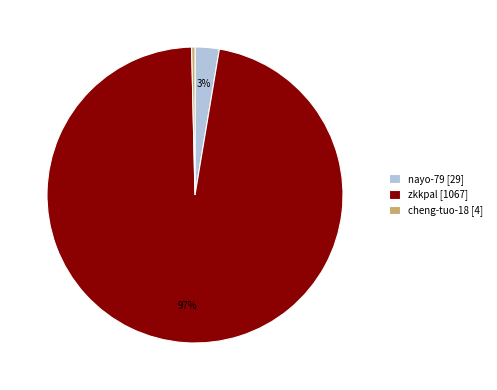

Count the number of slices in the pie.

3